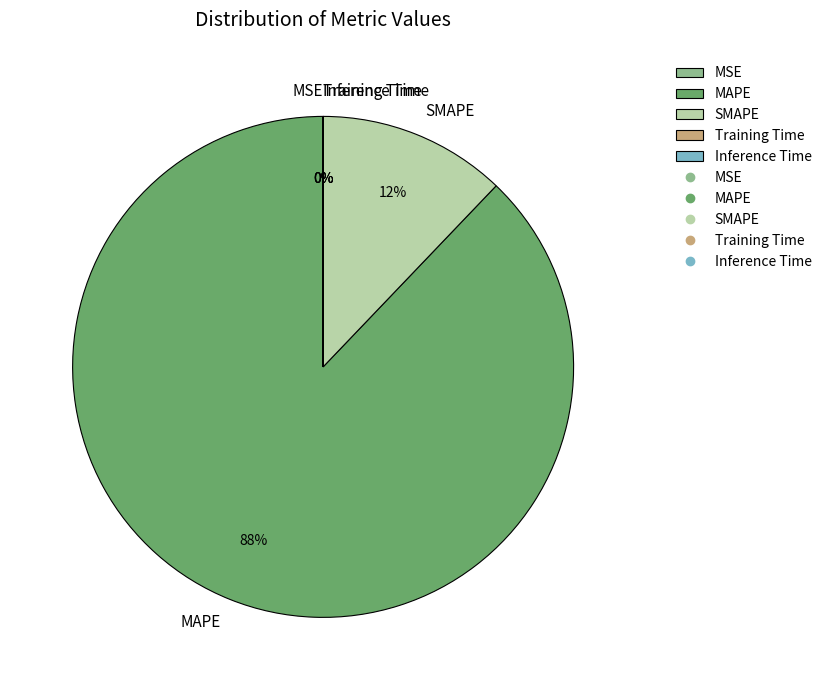

Which slice represents more than half of the pie?

MAPE